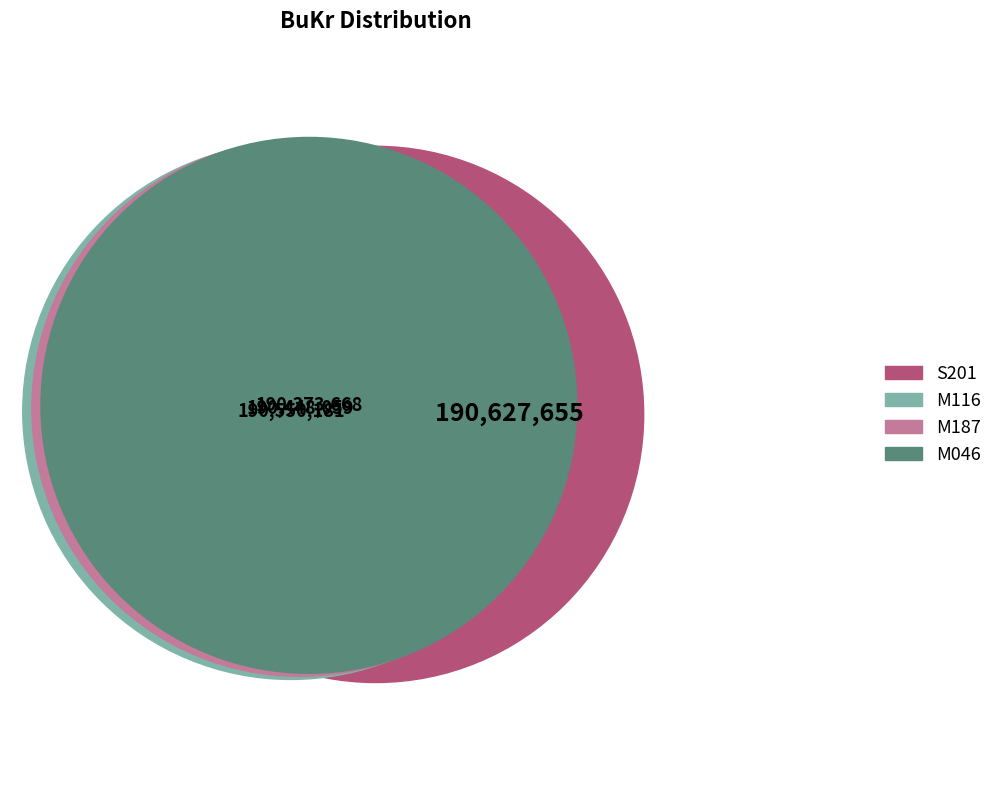

What is the ratio of the value at M187 to the value at M046?

1.0